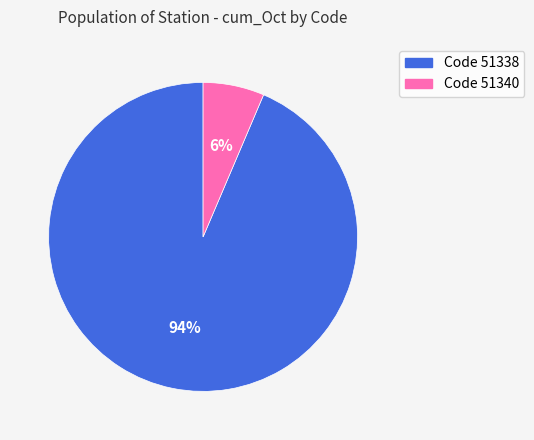

Is there any slice that represents more than half of the pie?

Yes